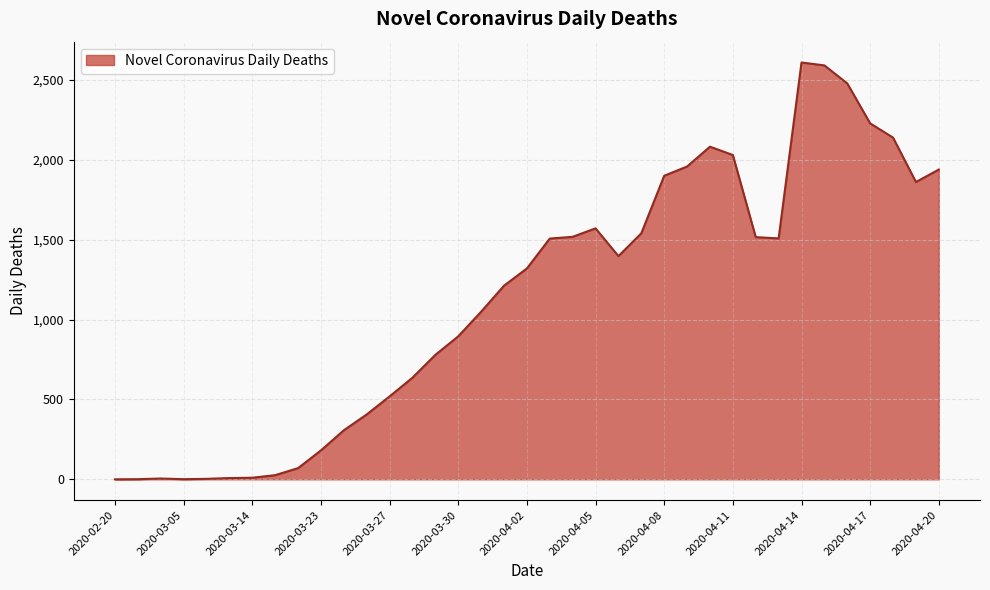

What is the difference between the maximum and minimum values?

2609